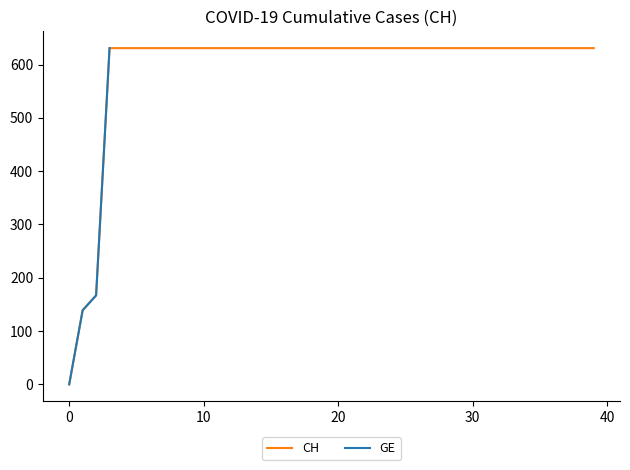

What is the highest value of the CH series?

631